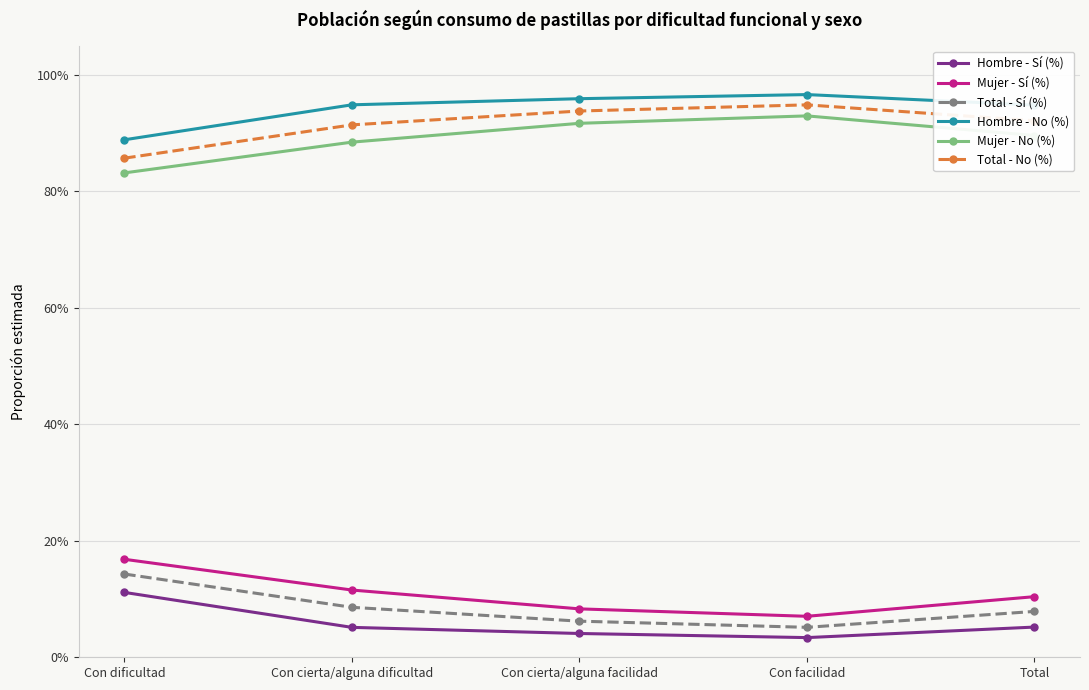

Which series has the widest spread of values?

Mujer - Sí (%)